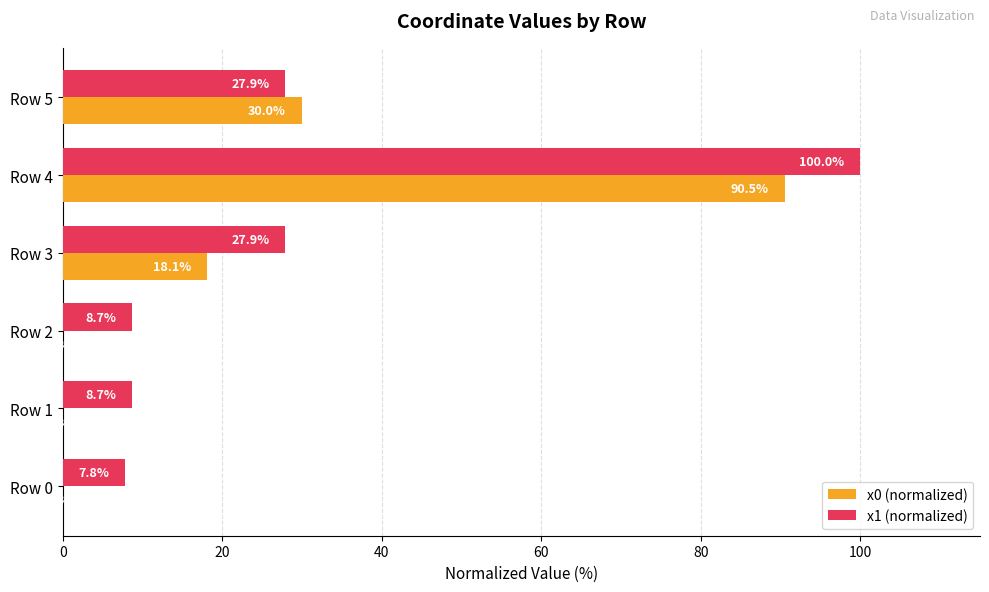

Is the value of x0 (normalized) at Row 5 greater than the value of x1 (normalized) at Row 3?

Yes